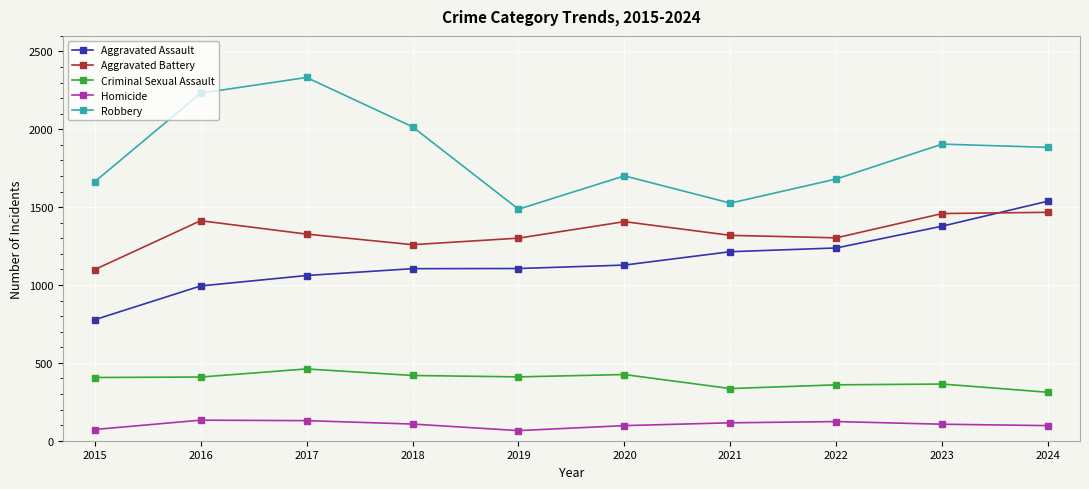

Does the chart display data point markers on the line(s)?

Yes